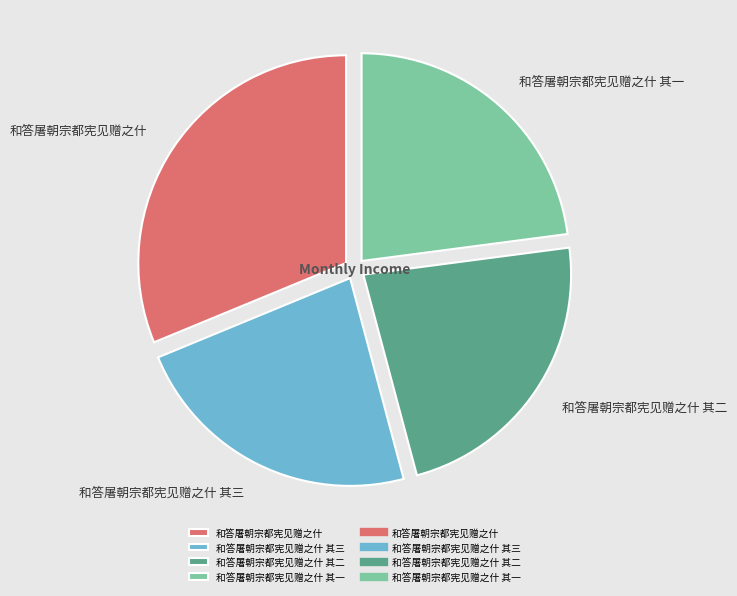

How many segments does this pie chart have?

4